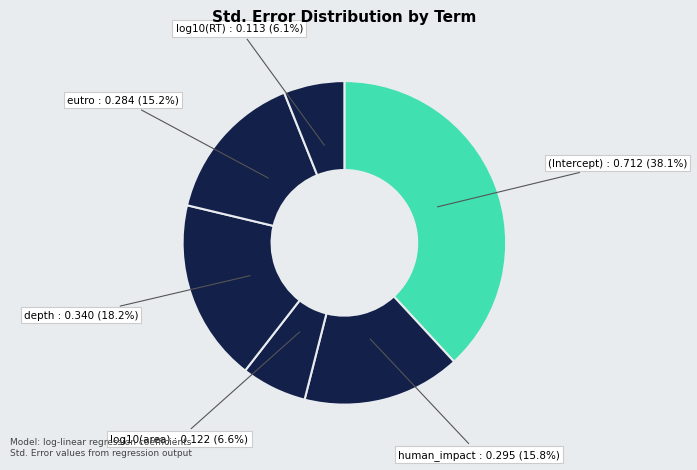

How many segments does this pie chart have?

6